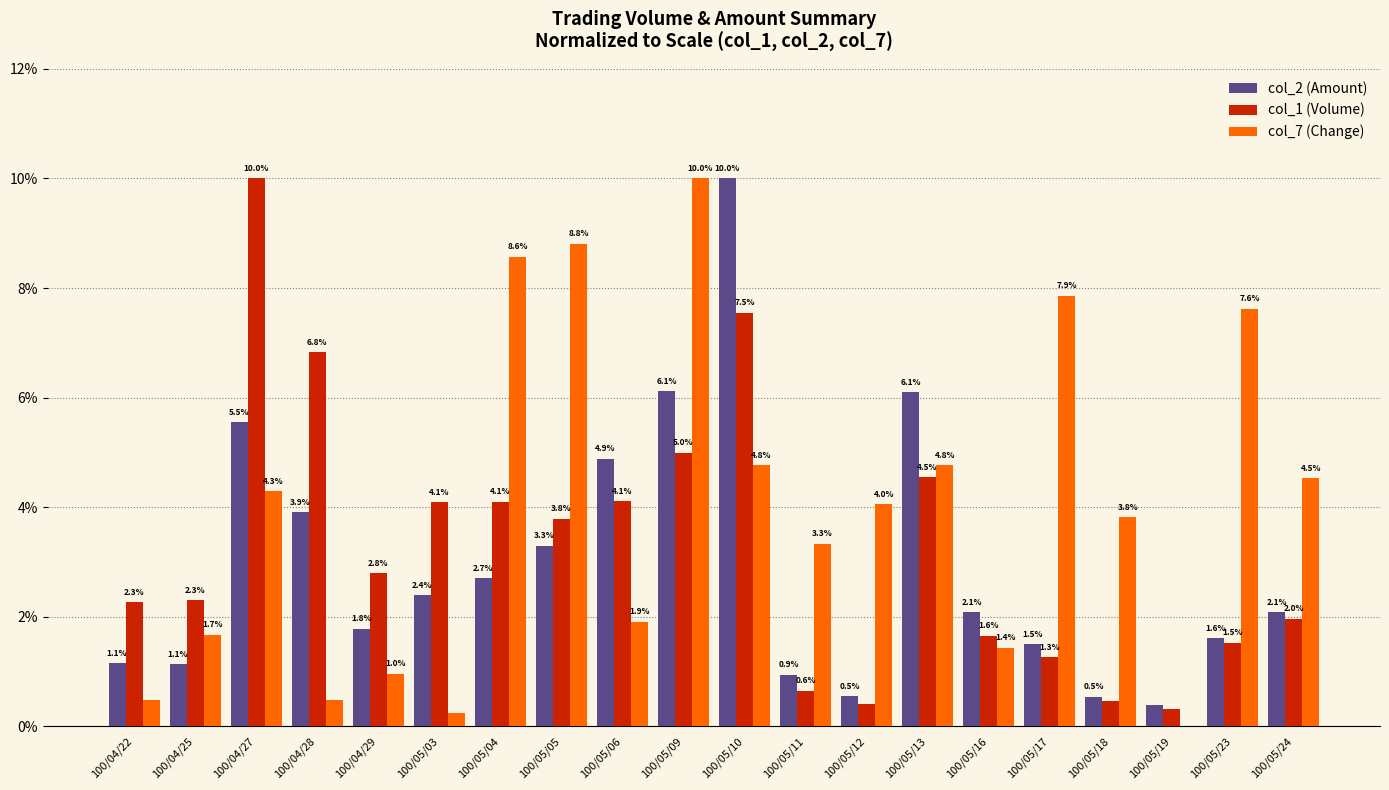

At which label does col_2 (Amount) first exceed 2?

100/04/27